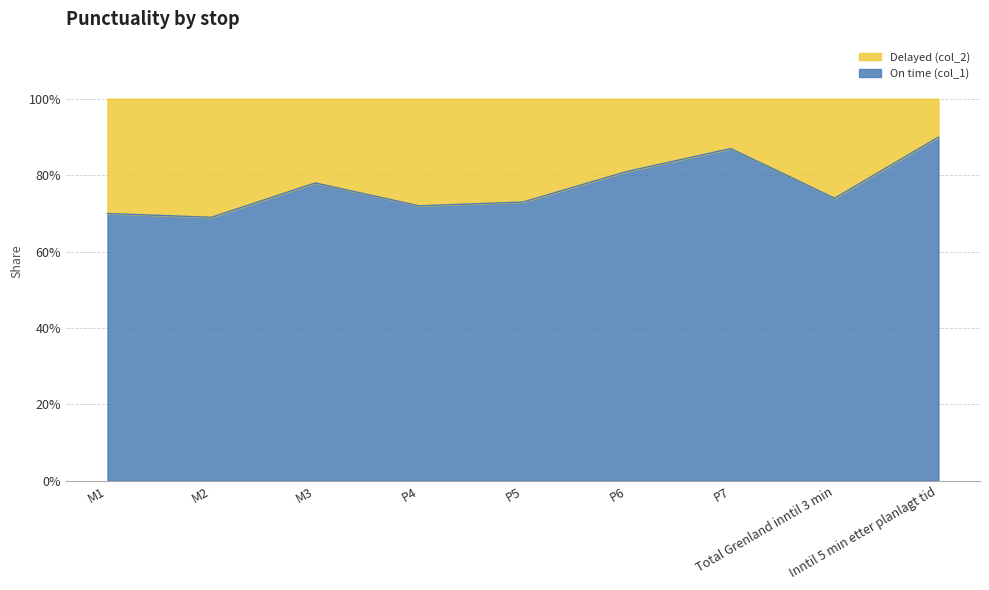

What value does the data have at Inntil 5 min etter planlagt tid?

0.9